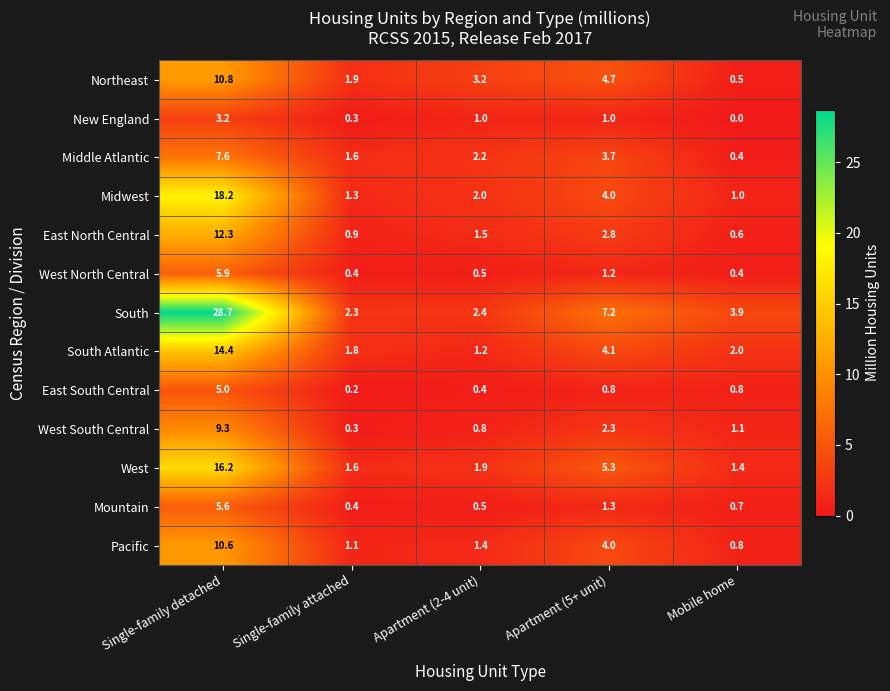

The value of East North Central at Mobile home is 0.1. True or false?

False